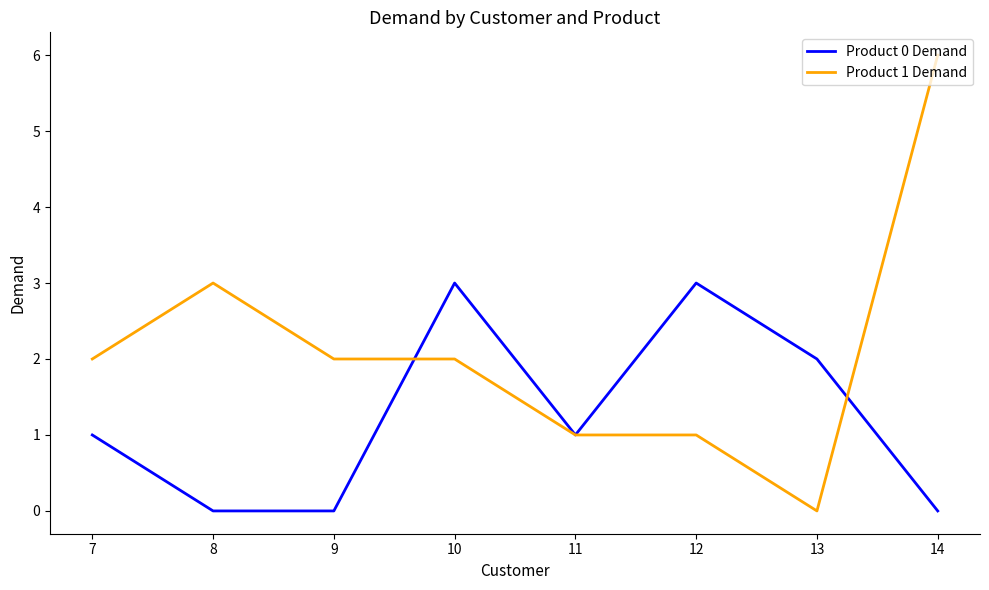

Is it true that Product 1 Demand equals 3 at 7?

False